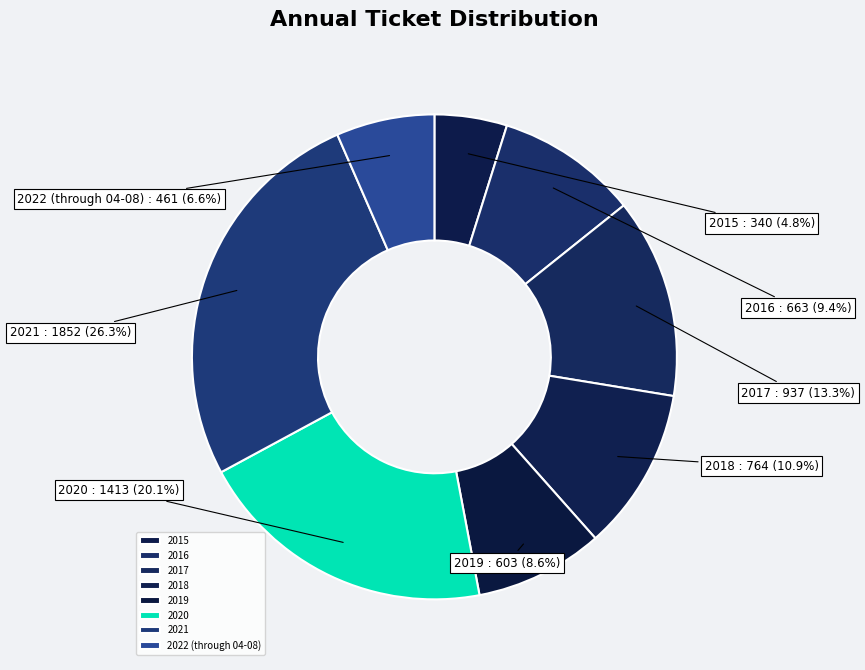

Which has a higher value, 2022 (through 04-08) or 2015?

2022 (through 04-08)